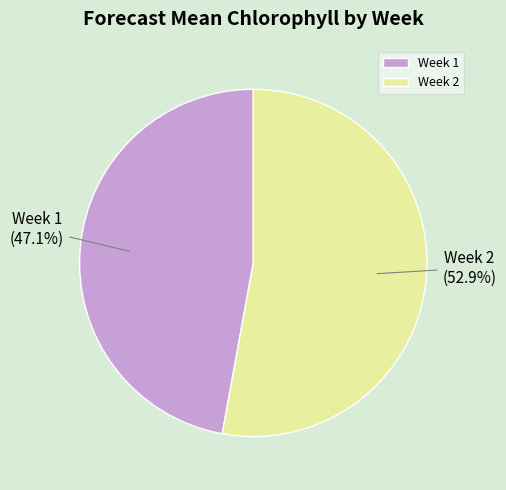

To the nearest percent, what percentage of the pie is Week 1?

47%